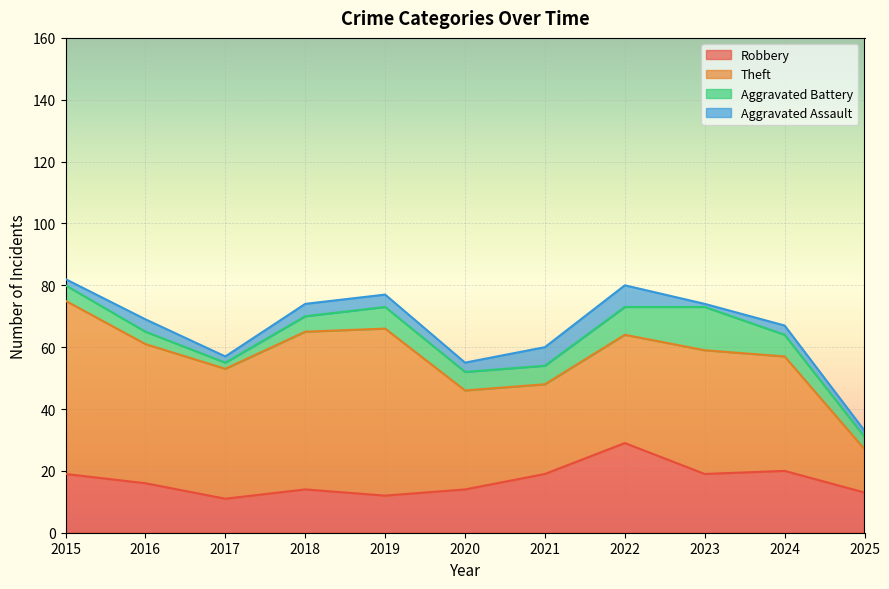

Reading right to left, transcribe all the data shown in this chart.

Robbery: 2025=13	2024=20	2023=19	2022=29	2021=19	2020=14	2019=12	2018=14	2017=11	2016=16	2015=19
Theft: 2025=14	2024=37	2023=40	2022=35	2021=29	2020=32	2019=54	2018=51	2017=42	2016=45	2015=56
Aggravated Battery: 2025=4	2024=7	2023=14	2022=9	2021=6	2020=6	2019=7	2018=5	2017=2	2016=4	2015=5
Aggravated Assault: 2025=2	2024=3	2023=1	2022=7	2021=6	2020=3	2019=4	2018=4	2017=2	2016=4	2015=2